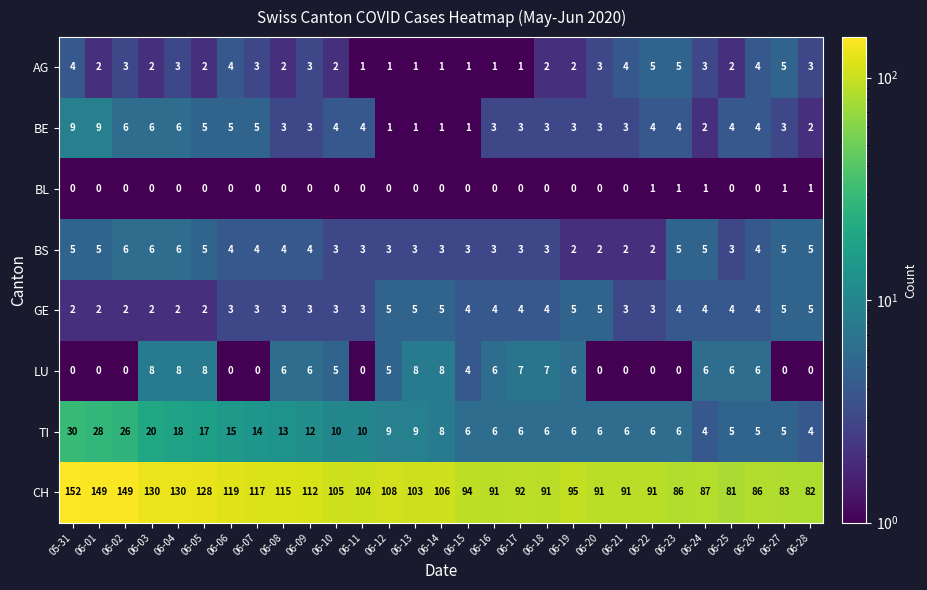

How many data points does each series have?

29